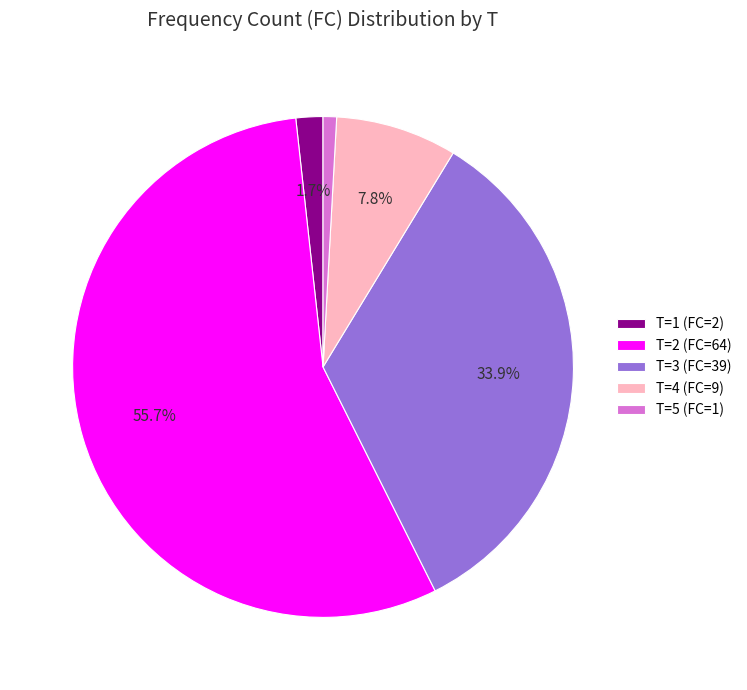

Does T=3 represent more than half of the total?

No